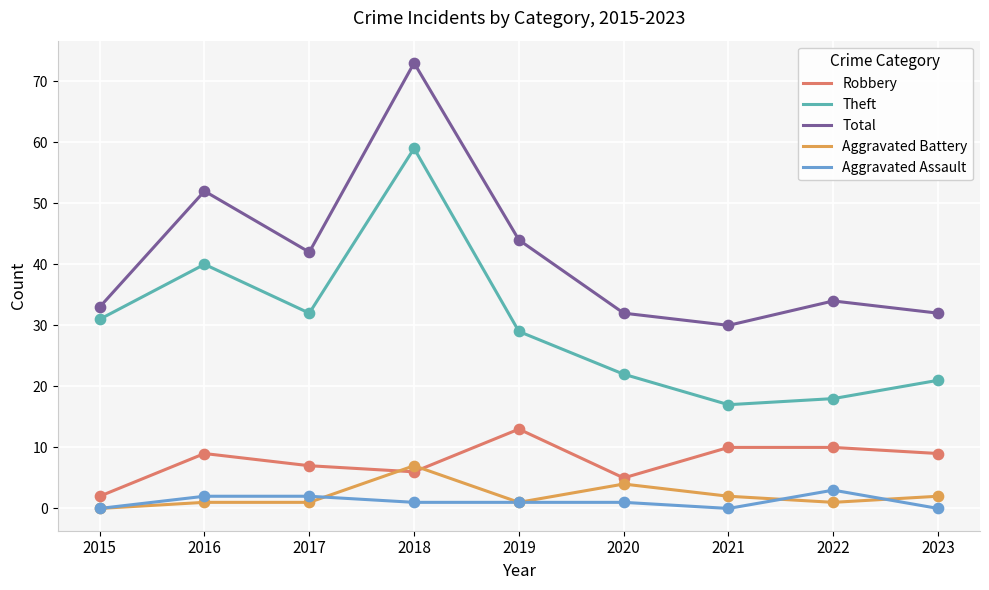

Which series has the widest spread of values?

Total